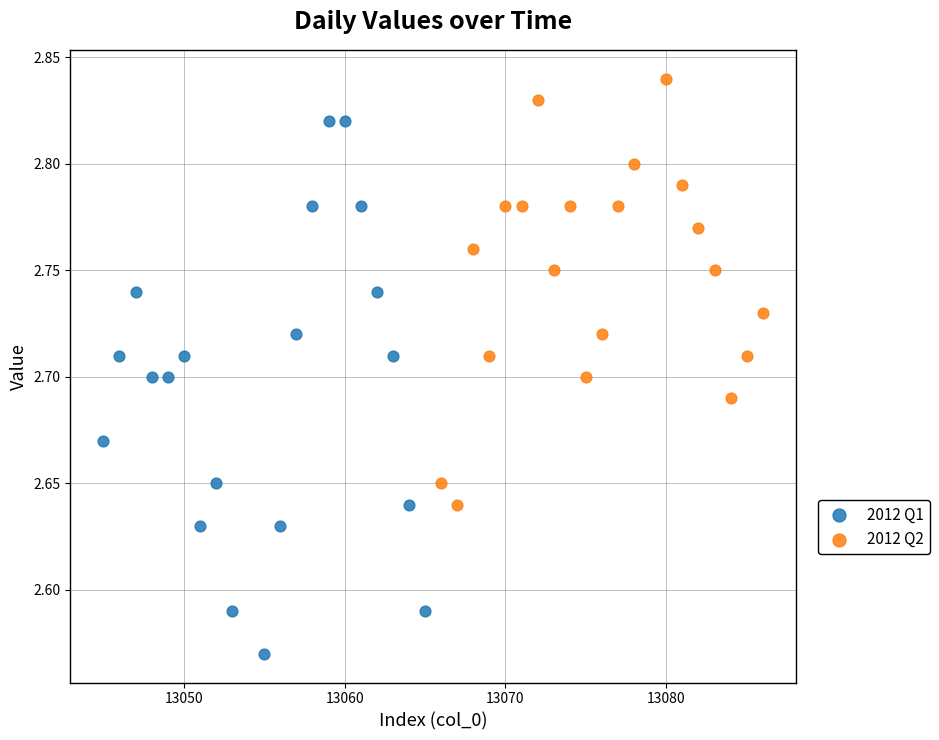

Which series contains the highest Y value?

2012 Q2